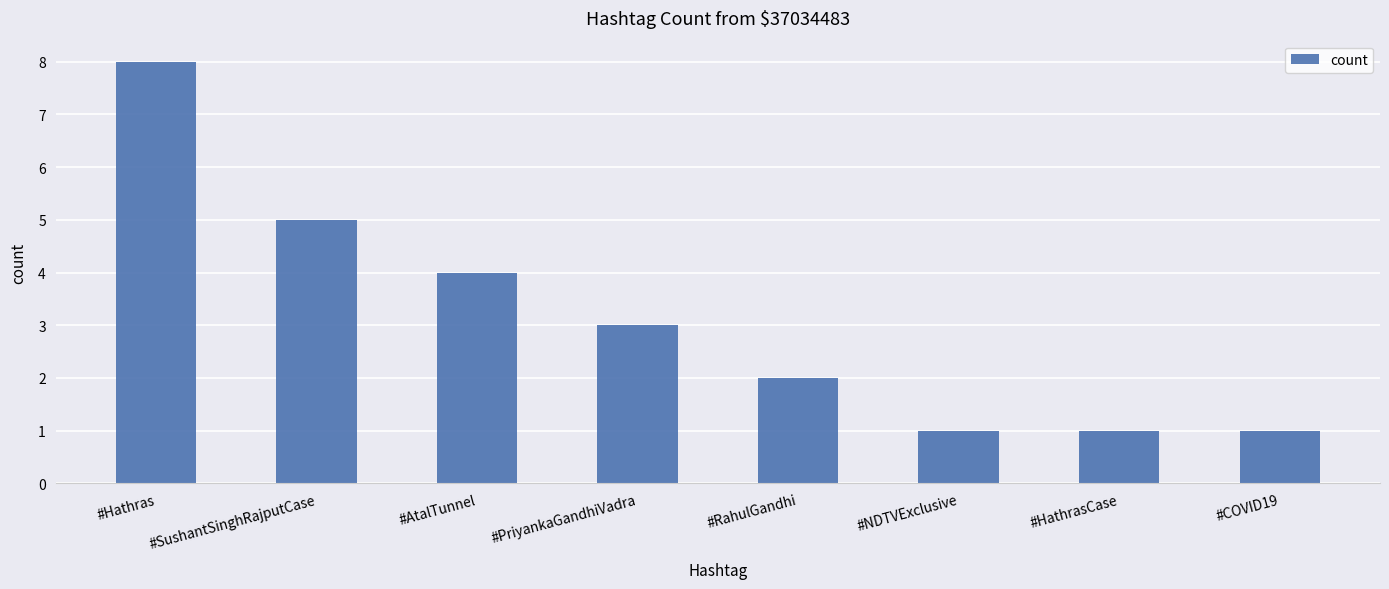

Which label corresponds to the largest value in the chart?

#Hathras